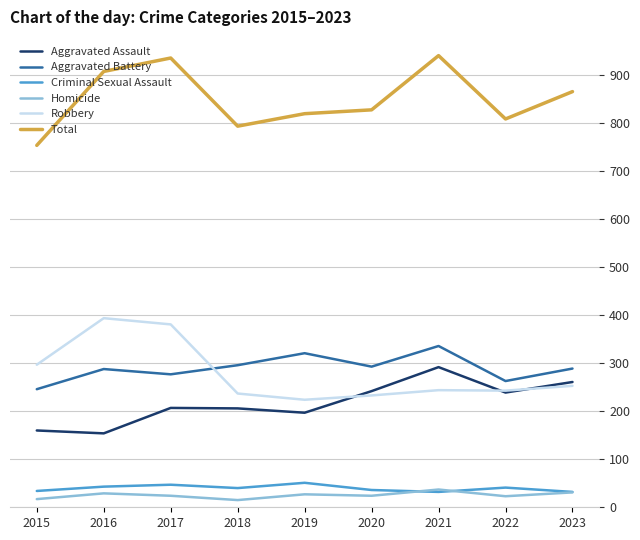

True or false: Criminal Sexual Assault has a value of 41 at 2022.

True